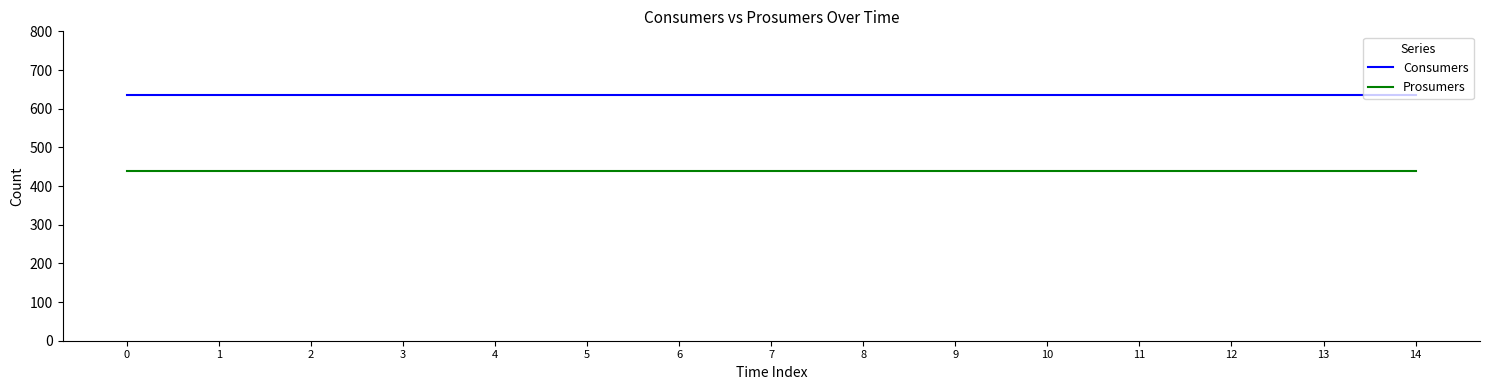

The value of Prosumers at 2 is 130. True or false?

False